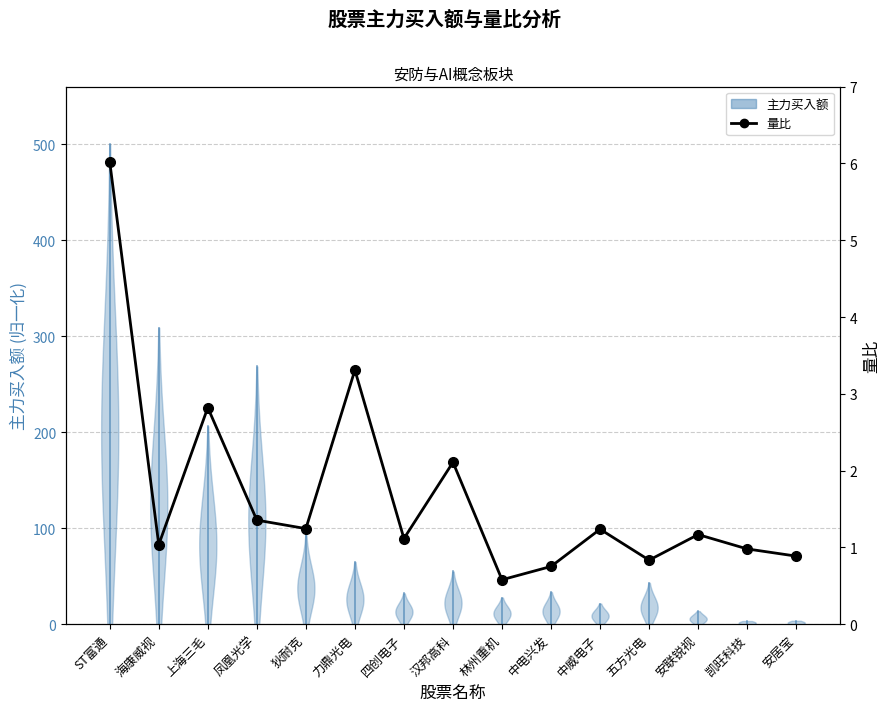

What is the label of the 5th point from the right?

中威电子